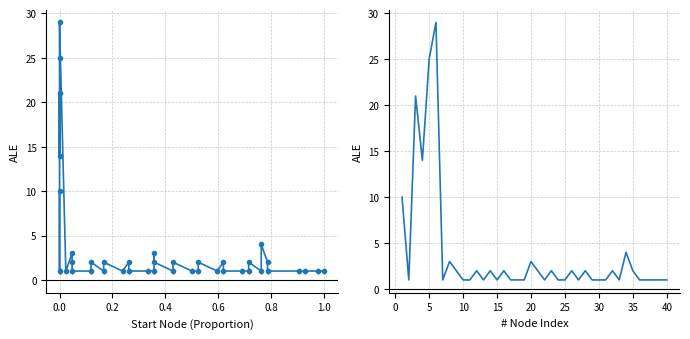

What is the maximum value shown in the chart?

29